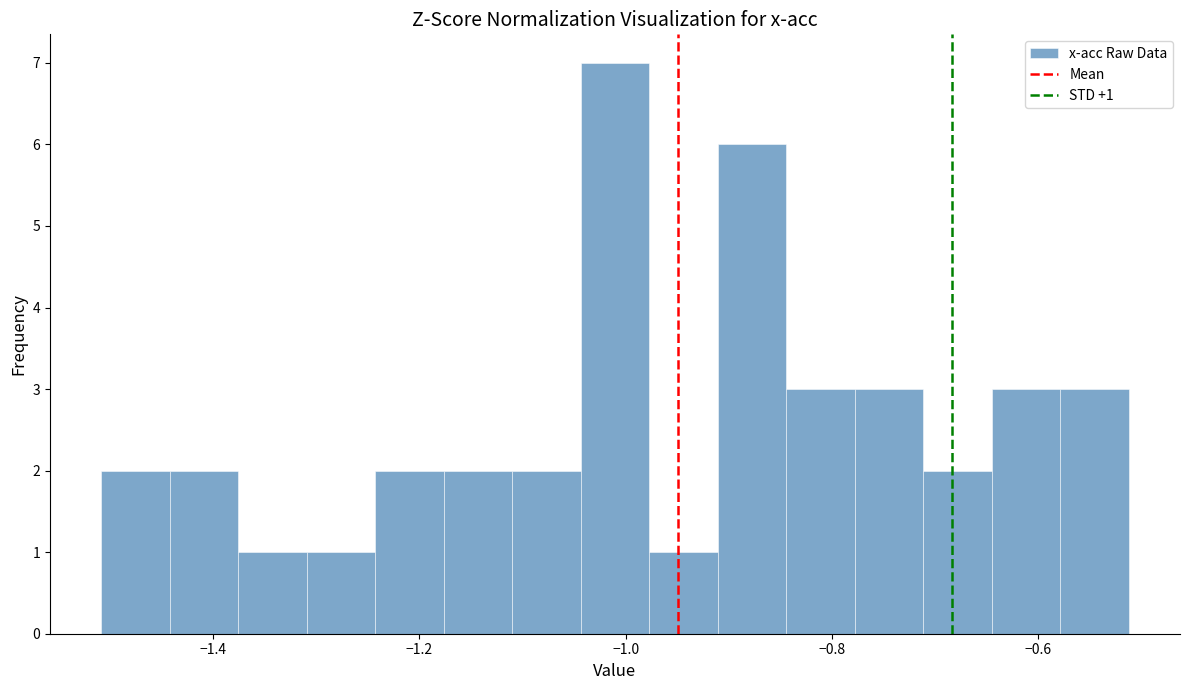

Around what value on the x-axis is the tallest bar? Give the approximate position of its centre, as read against the axis.

-1.02